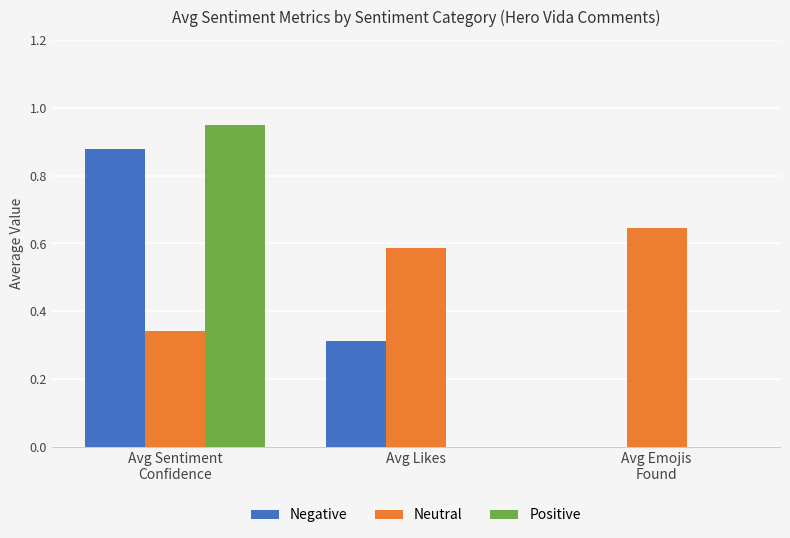

True or false: Positive has a value of 0.0 at Avg Likes.

True